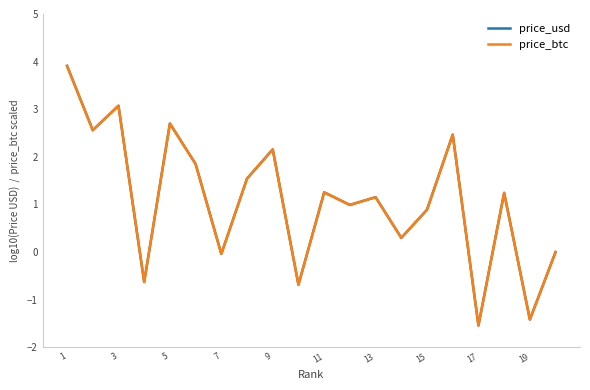

What is the lowest value of the price_btc series?

-1.5